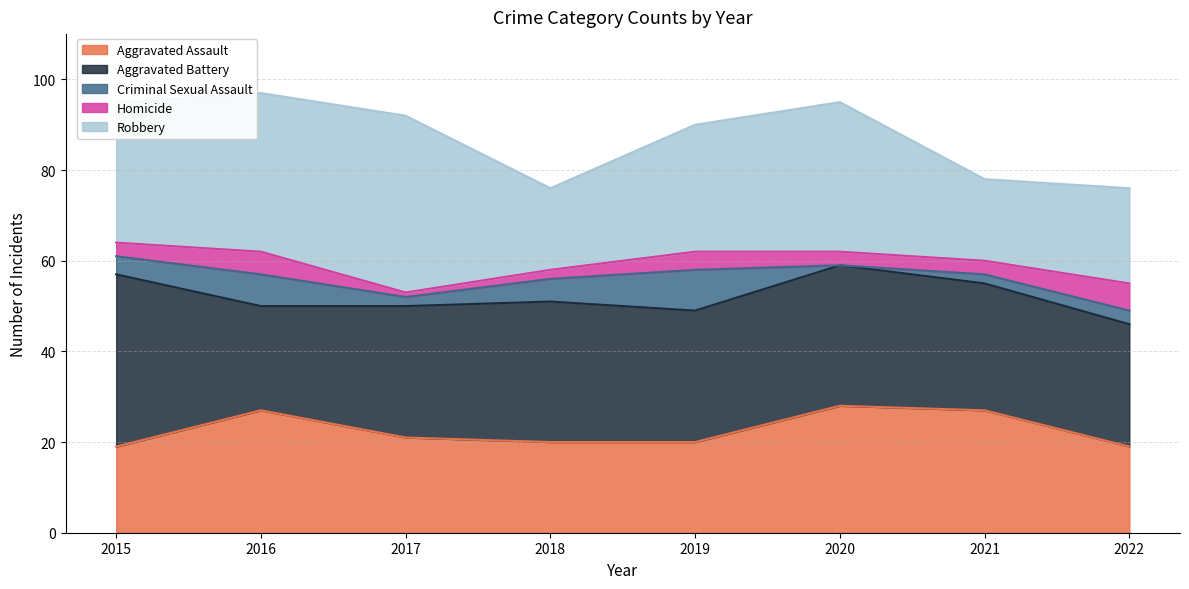

Reading right to left, list all the values displayed in this chart.

Aggravated Assault: 19	27	28	20	20	21	27	19
Aggravated Battery: 27	28	31	29	31	29	23	38
Criminal Sexual Assault: 3	2	0	9	5	2	7	4
Homicide: 6	3	3	4	2	1	5	3
Robbery: 21	18	33	28	18	39	35	31